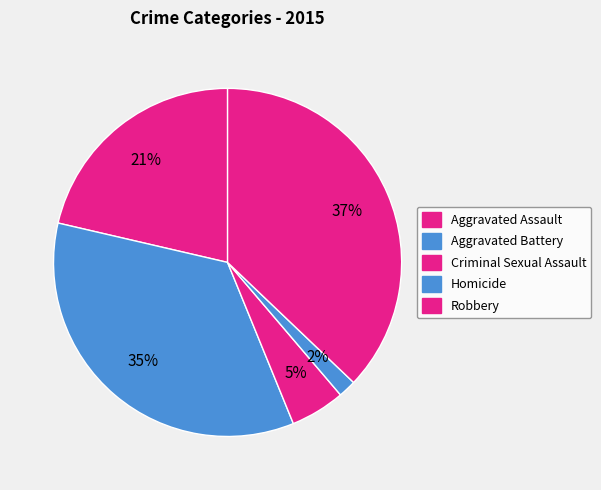

To the nearest percent, what percentage of the pie is Aggravated Assault?

21%